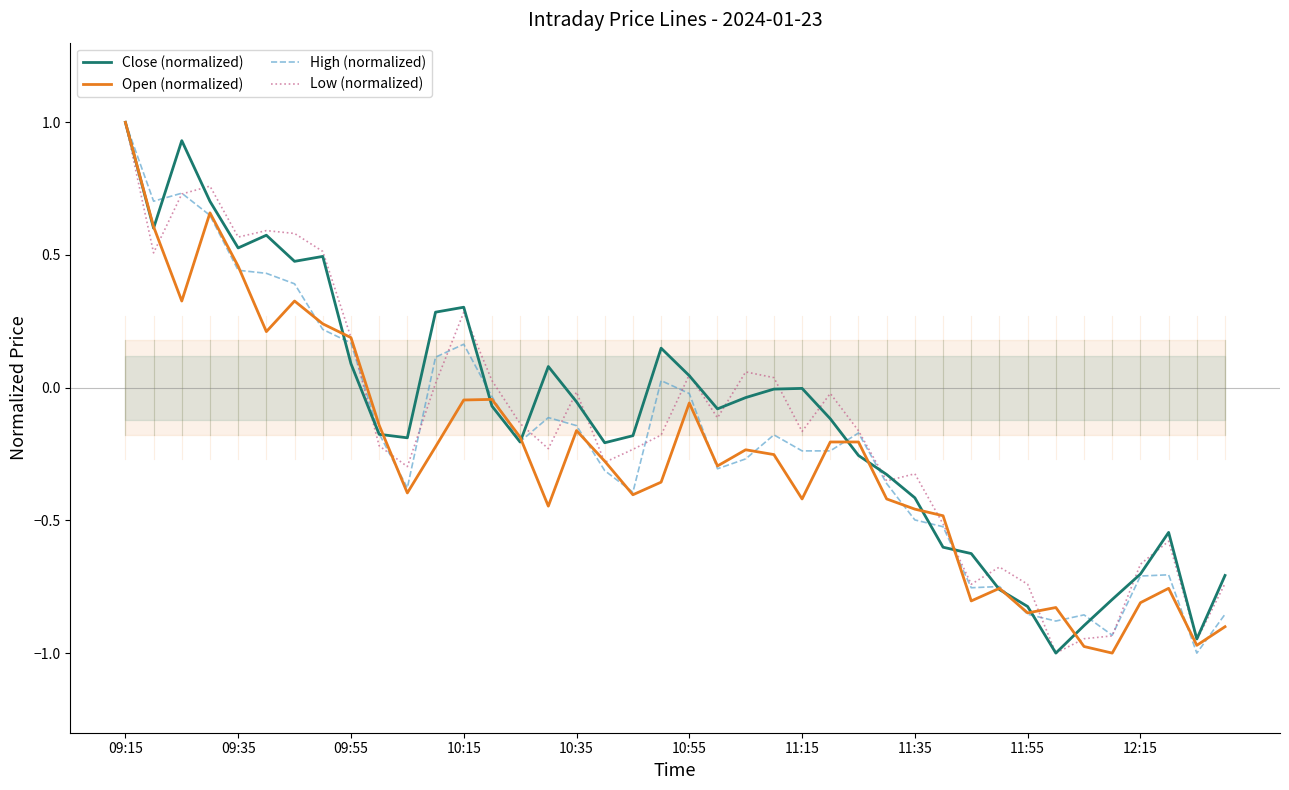

Is the value of Open (normalized) at 09:55 greater than the value of Low (normalized) at 11:55?

Yes